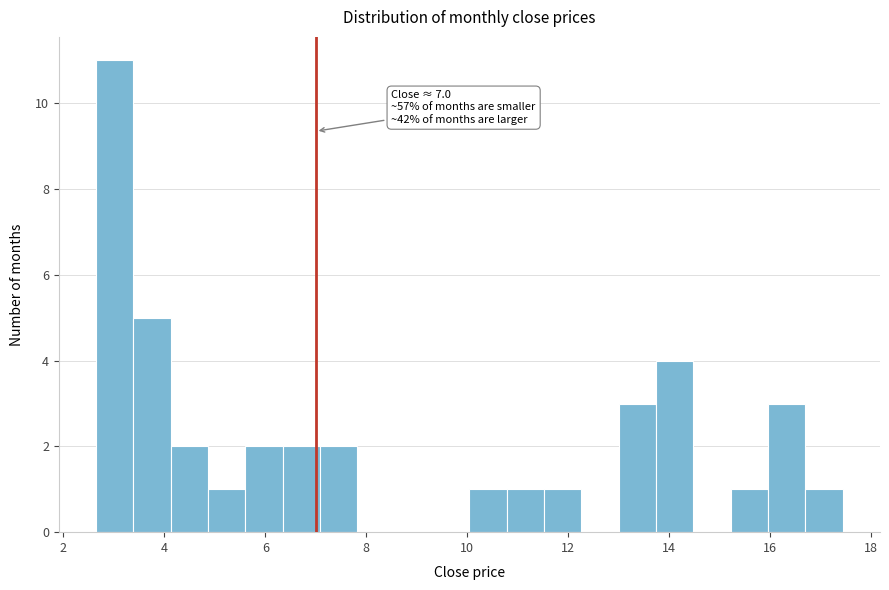

Read against the x-axis, roughly where is the centre of the tallest bar?

3.0